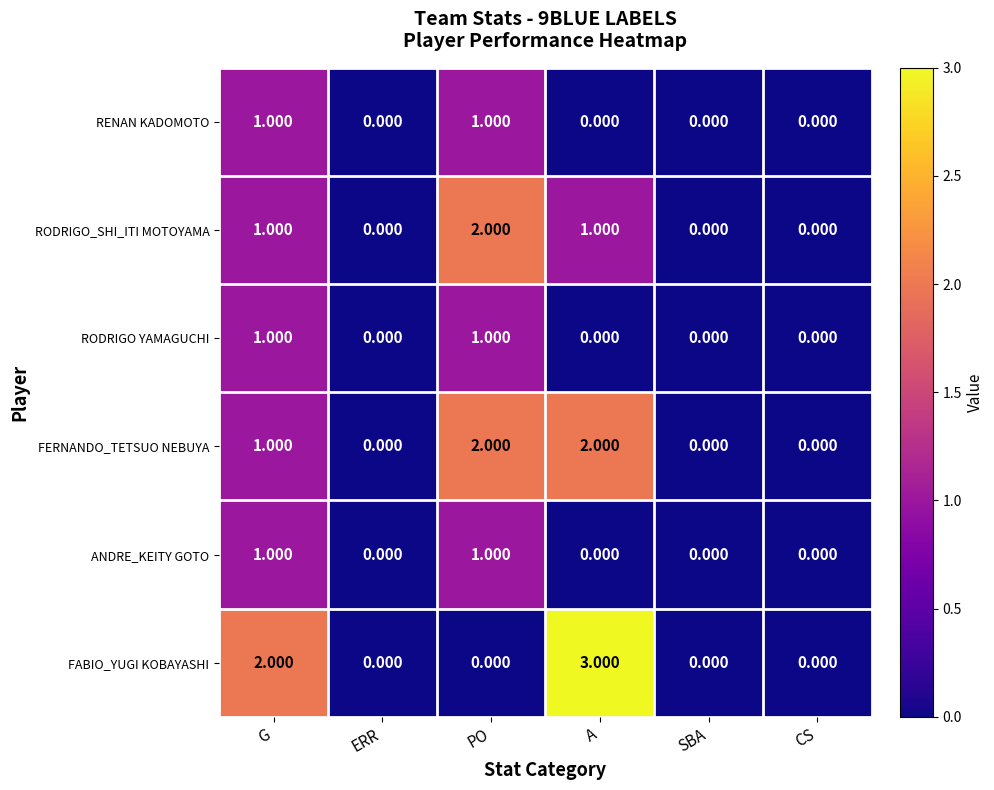

Is the value of RODRIGO YAMAGUCHI at PO greater than the value of FERNANDO_TETSUO NEBUYA at ERR?

Yes